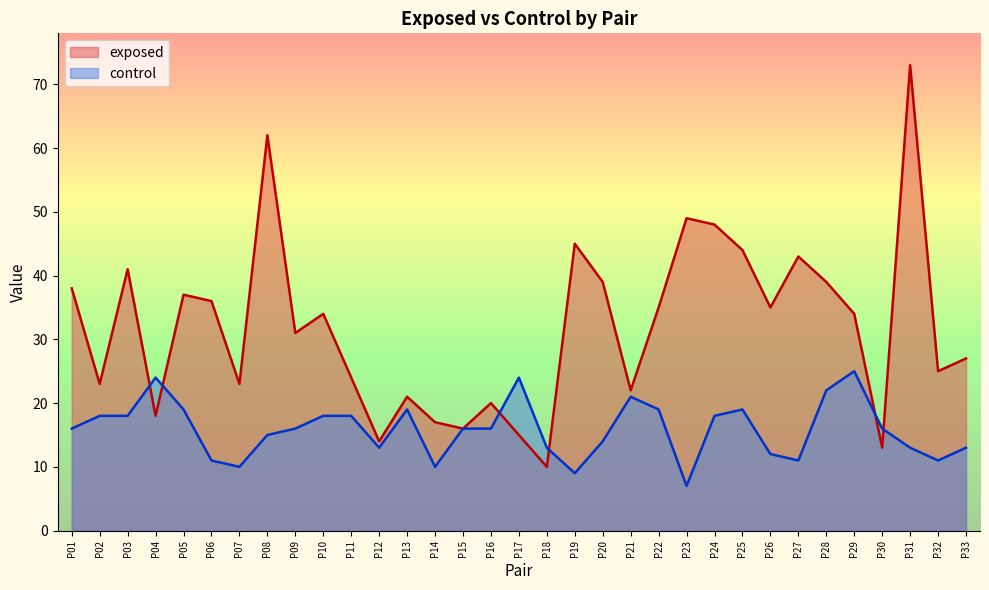

Reading left to right, transcribe all the data shown in this chart.

exposed: 38	23	41	18	37	36	23	62	31	34	24	14	21	17	16	20	15	10	45	39	22	35	49	48	44	35	43	39	34	13	73	25	27
control: 16	18	18	24	19	11	10	15	16	18	18	13	19	10	16	16	24	13	9	14	21	19	7	18	19	12	11	22	25	16	13	11	13